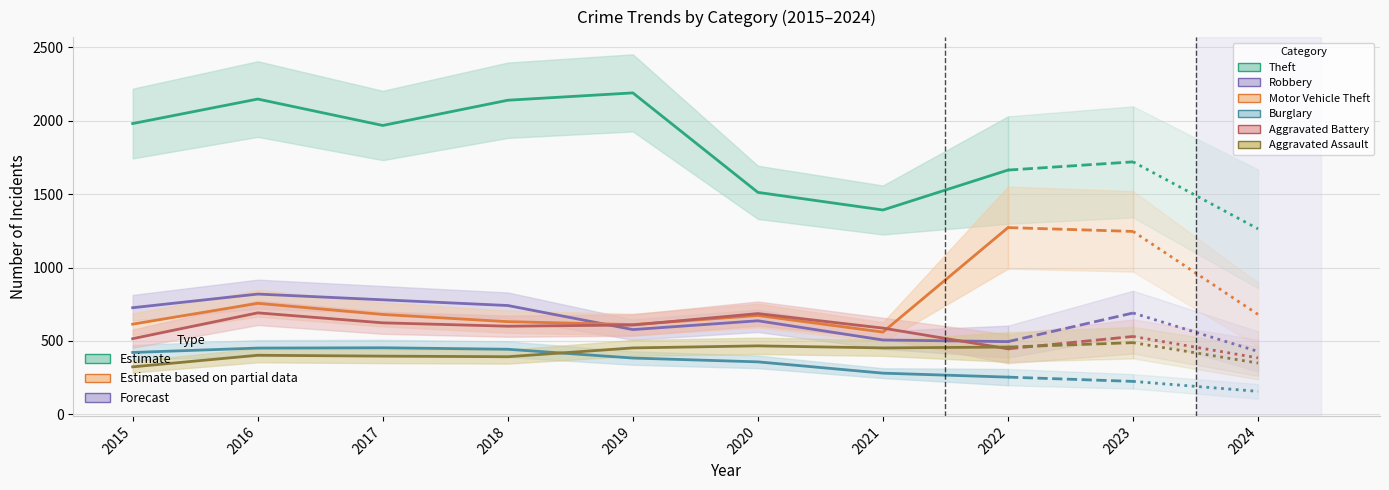

Reading left to right, transcribe all the data shown in this chart.

Theft: 1981	2148	1968	2140	2190	1512	1392	1664
Robbery: 726	819	780	741	577	637	506	495
Motor Vehicle Theft: 614	756	680	631	611	673	560	1272
Burglary: 421	451	453	443	383	357	280	253
Aggravated Battery: 515	691	623	600	608	686	587	446
Aggravated Assault: 323	402	396	392	452	466	452	458